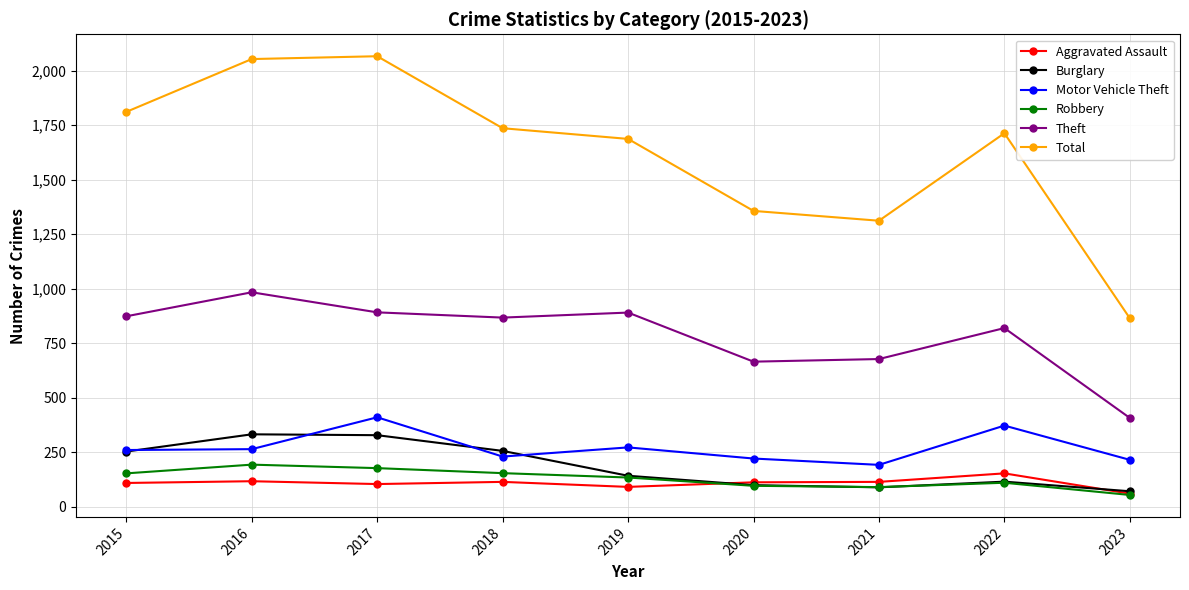

Which series has the largest total across all categories?

Total